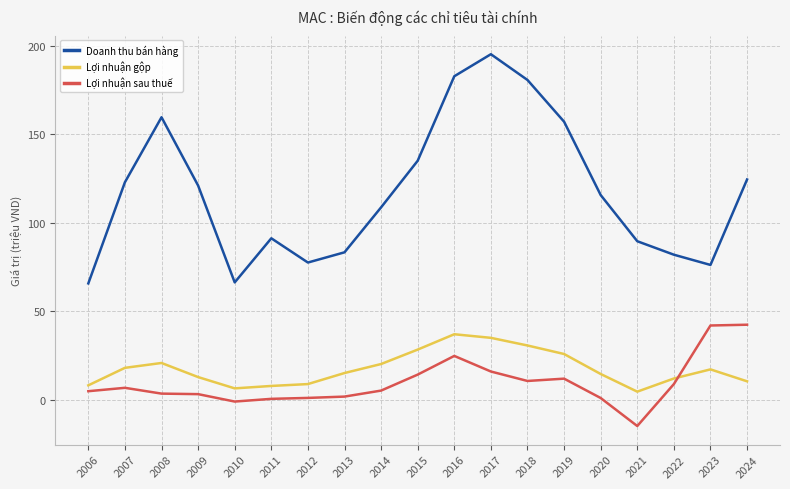

Read the Lợi nhuận sau thuế value at 2007.

6.9